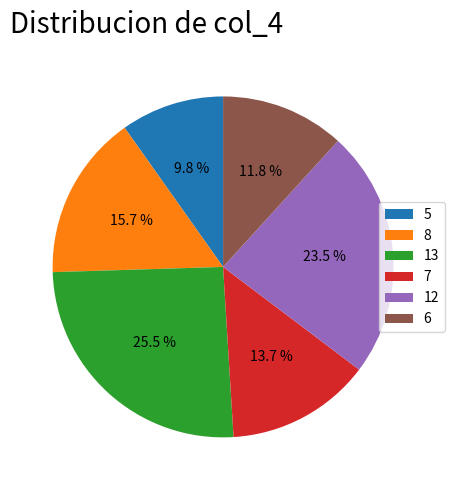

What is the smallest slice in the pie chart?

5